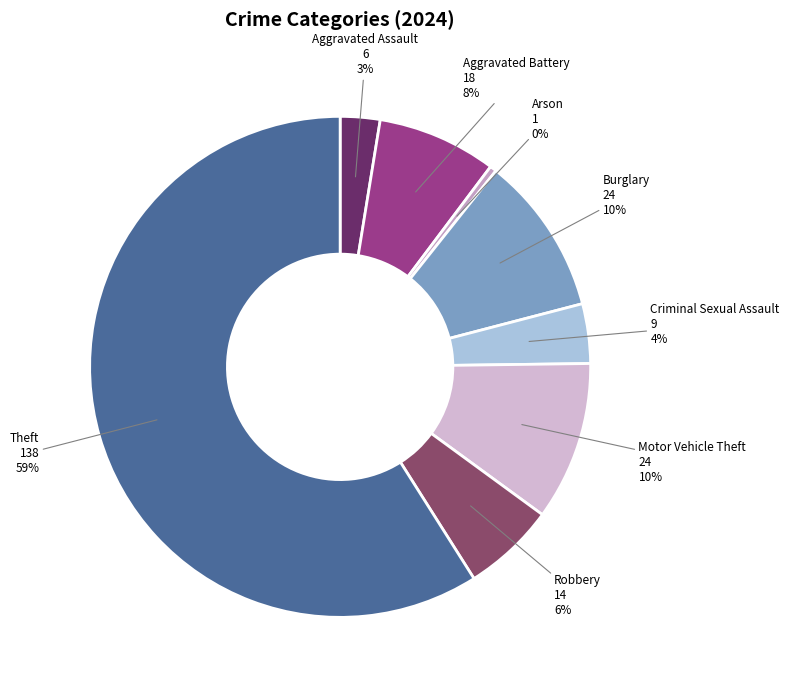

To the nearest percent, what is the average slice percentage?

12%